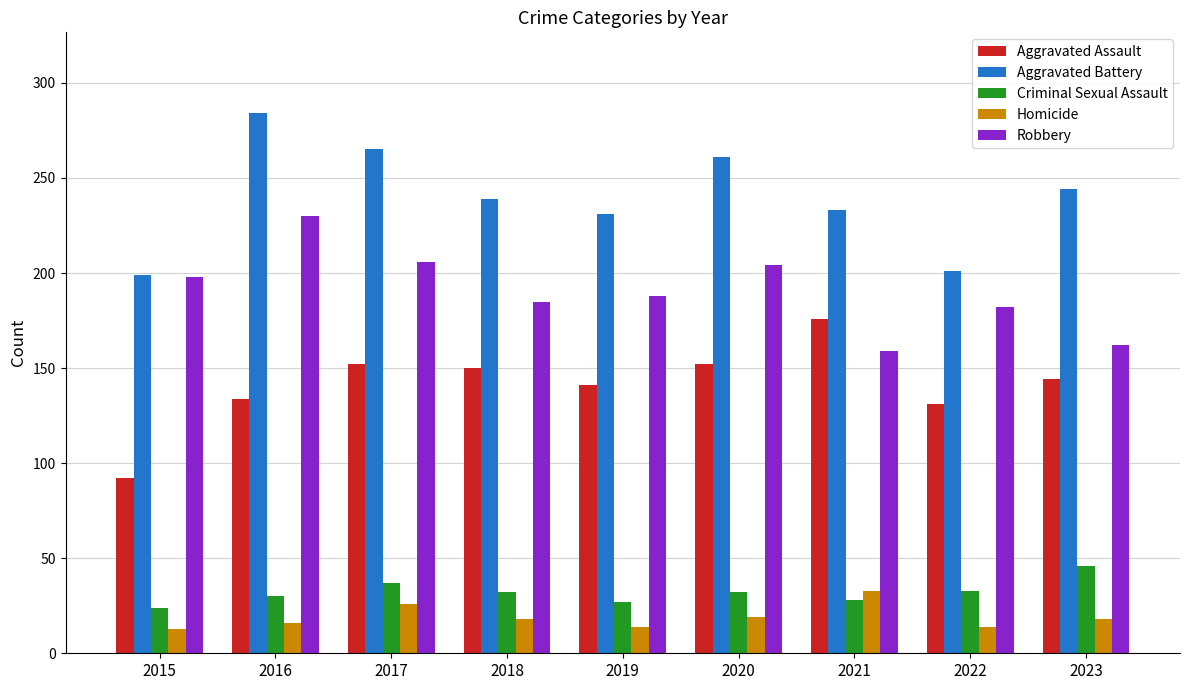

The value of Homicide at 2019 is 14. True or false?

True